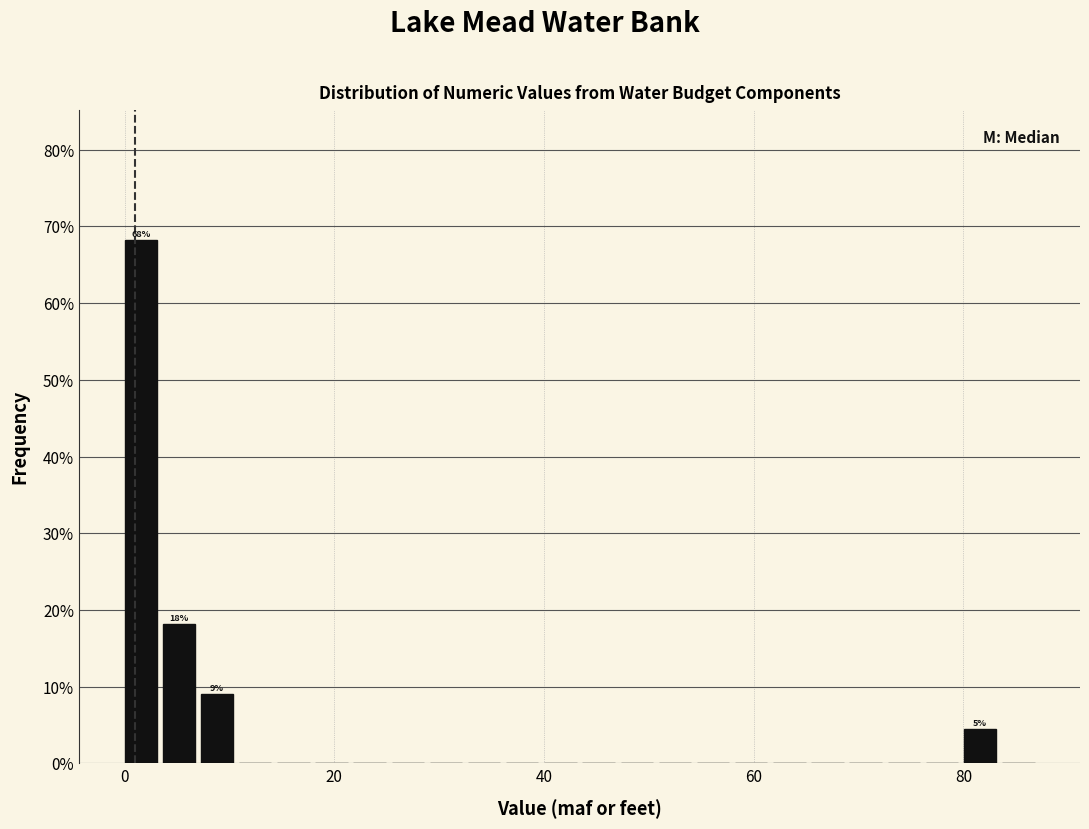

Around what value on the x-axis is the tallest bar? Give the approximate position of its centre, as read against the axis.

2